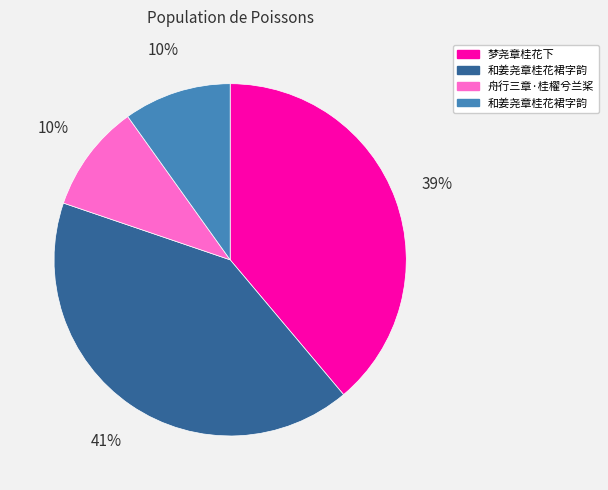

Is there a majority slice in this chart?

No